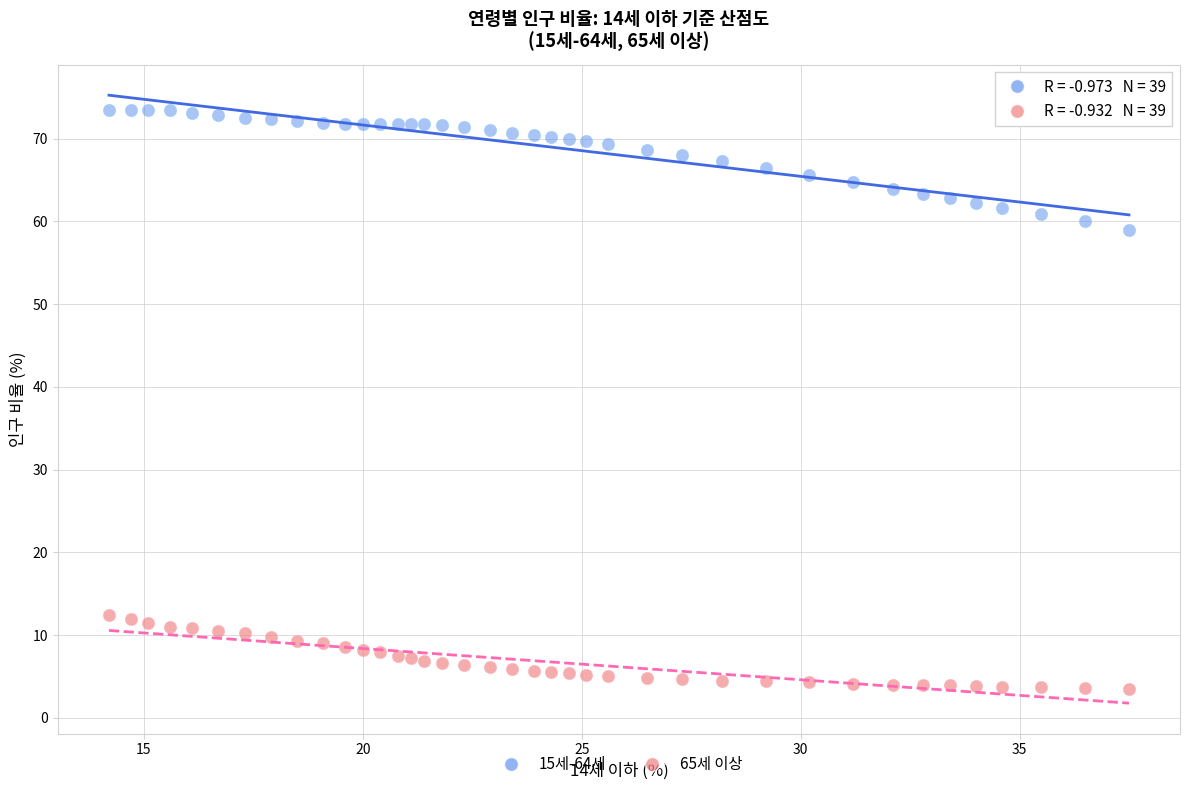

Which series reaches the maximum Y coordinate?

15세-64세